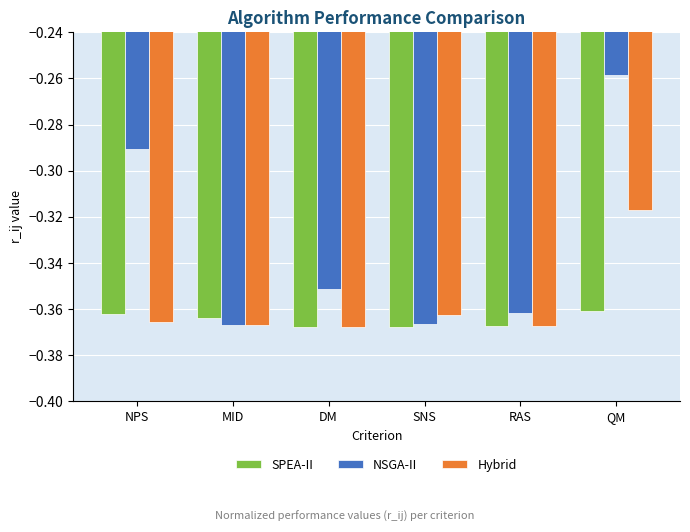

Which series has the largest range (max minus min)?

NSGA-II